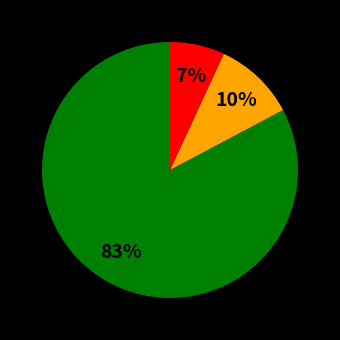

To the nearest percent, what is the average slice percentage?

33%